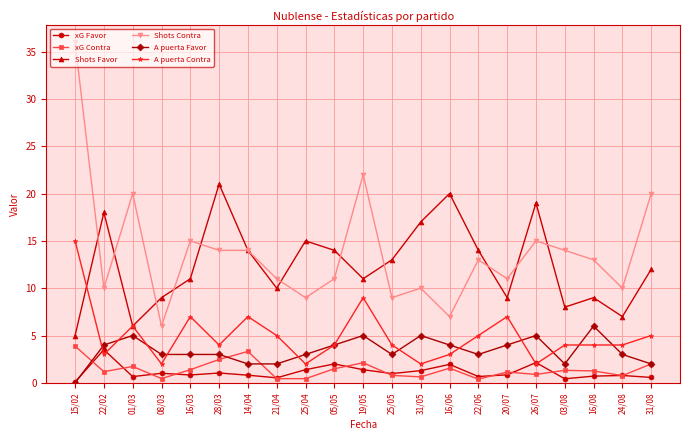

What is the difference between the second highest and second lowest values in the A puerta Contra series?

7.0